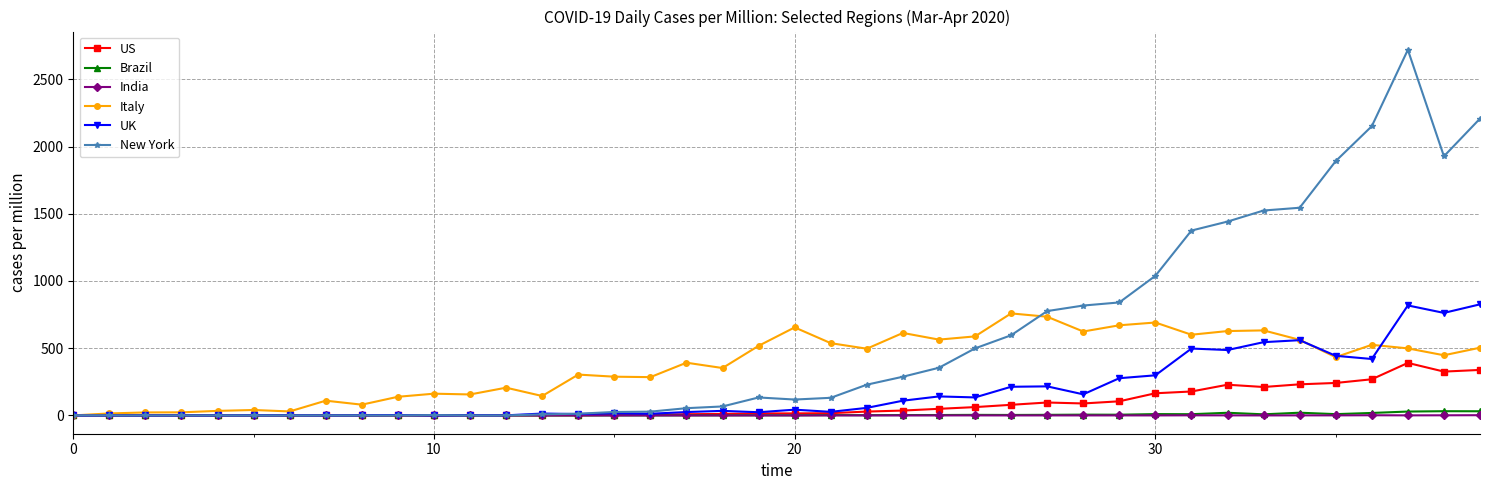

True or false: India has more than 2 interior local peaks.

True